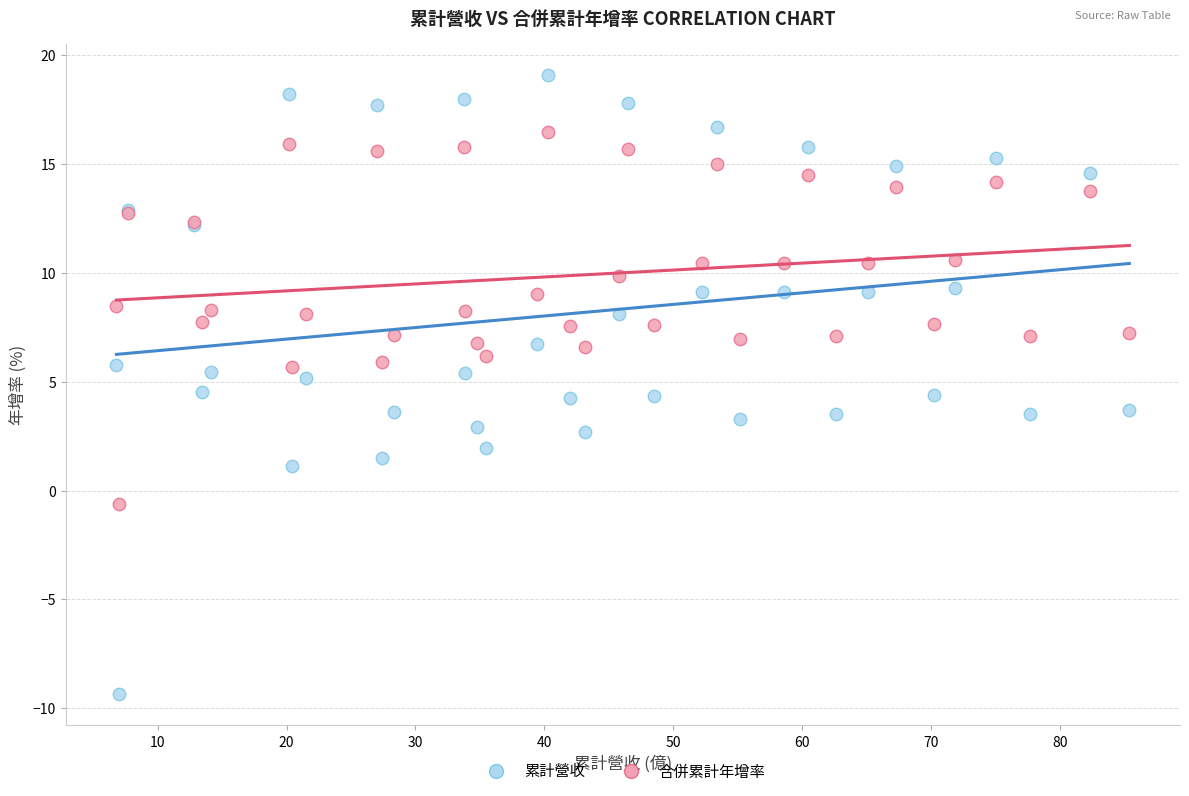

Which series has the widest spread of Y values?

累計營收